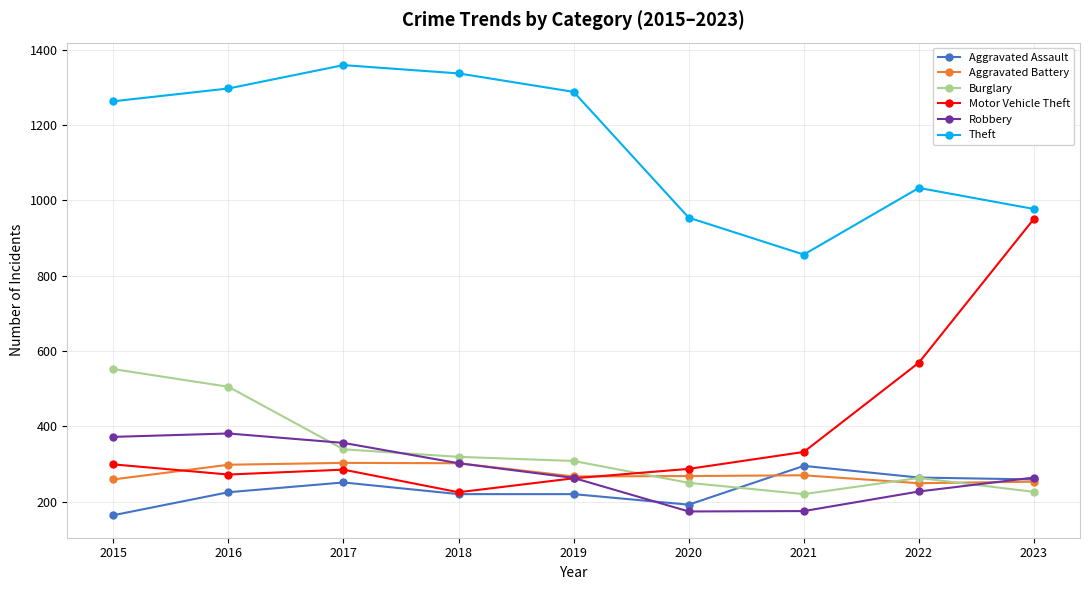

What is the smallest value displayed?

164